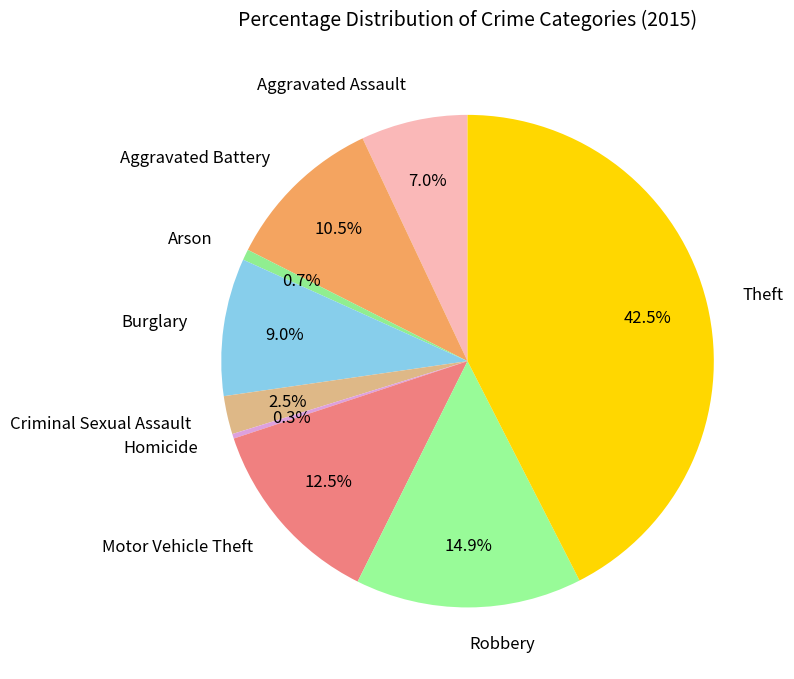

Do Aggravated Assault and Robbery together represent more than half of the pie?

No